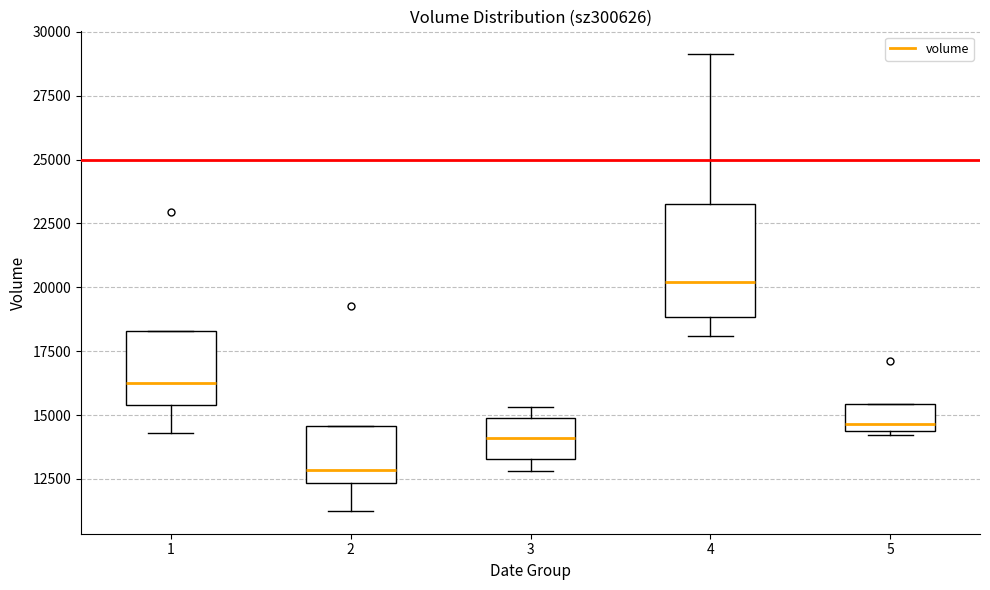

Which box has the lowest median line?

2